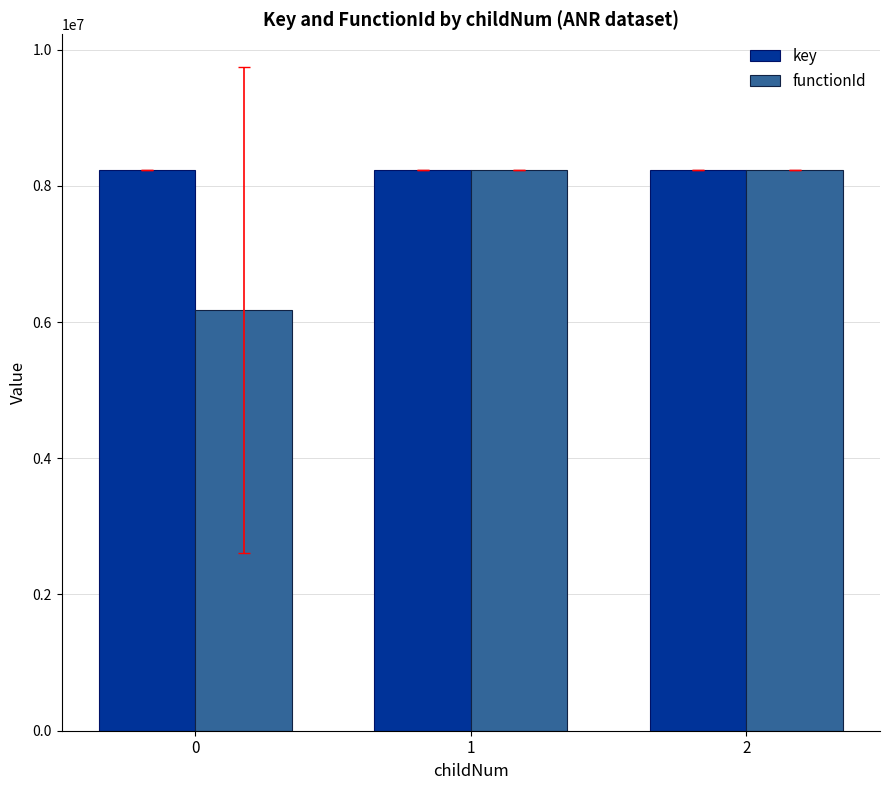

What is the sum of all functionId values?

22635525.0